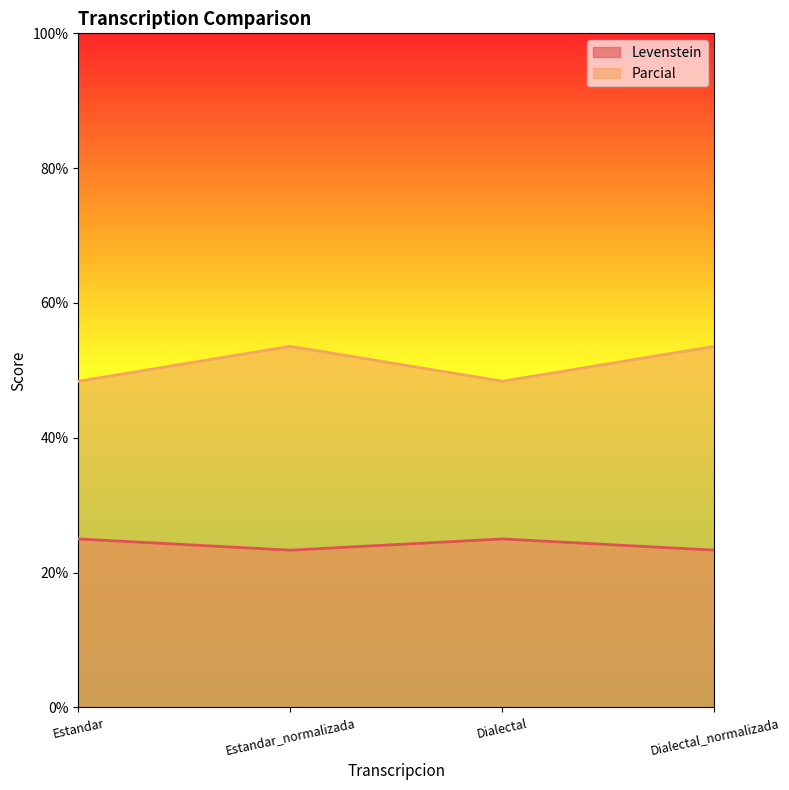

What is the label of the 2nd point from the left?

Estandar_normalizada